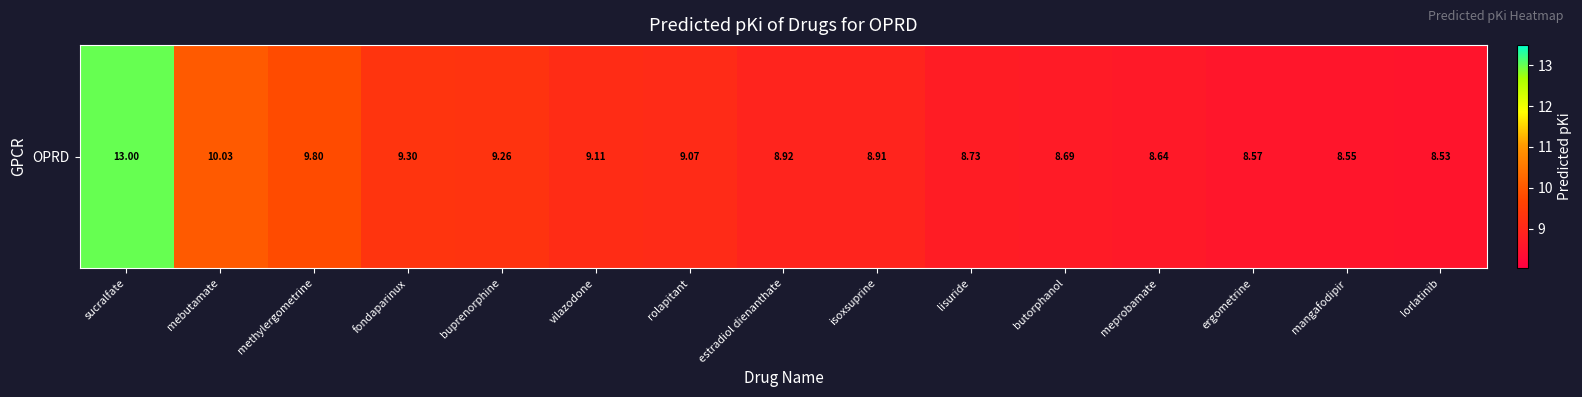

What is the difference between the maximum and second lowest values?

4.4